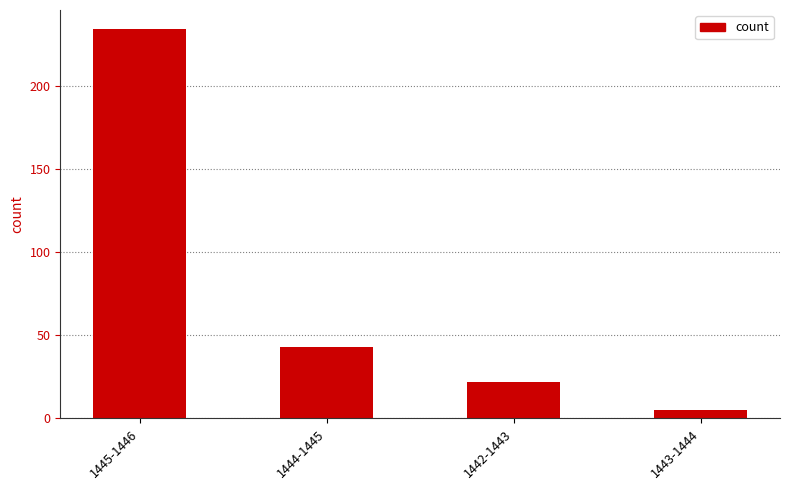

What is the average value?

76